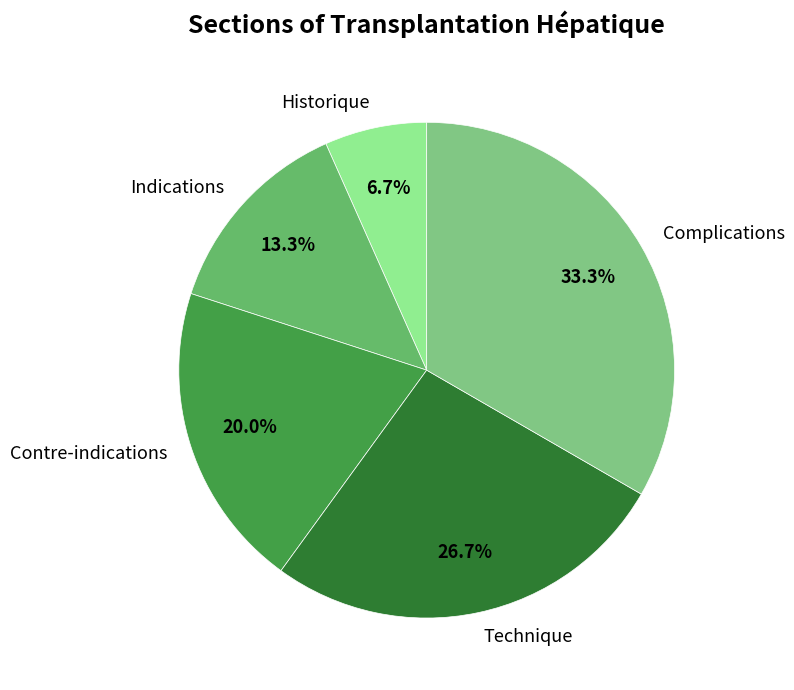

Is Historique the majority of the pie?

No